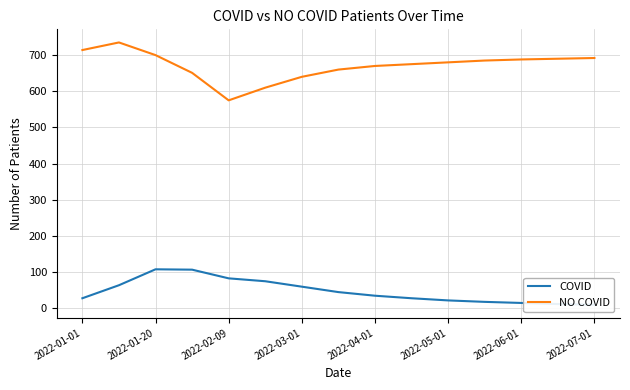

What is the smallest value displayed?

10